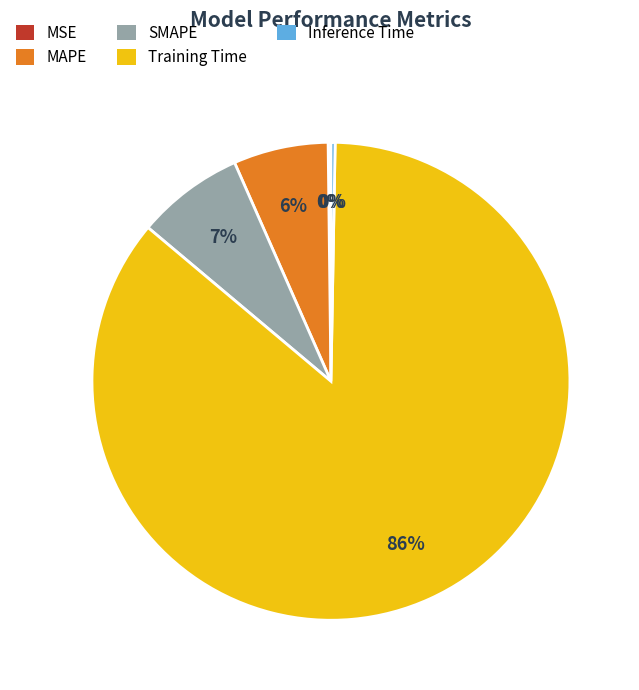

To the nearest percent, what percentage of the pie is MAPE?

6%